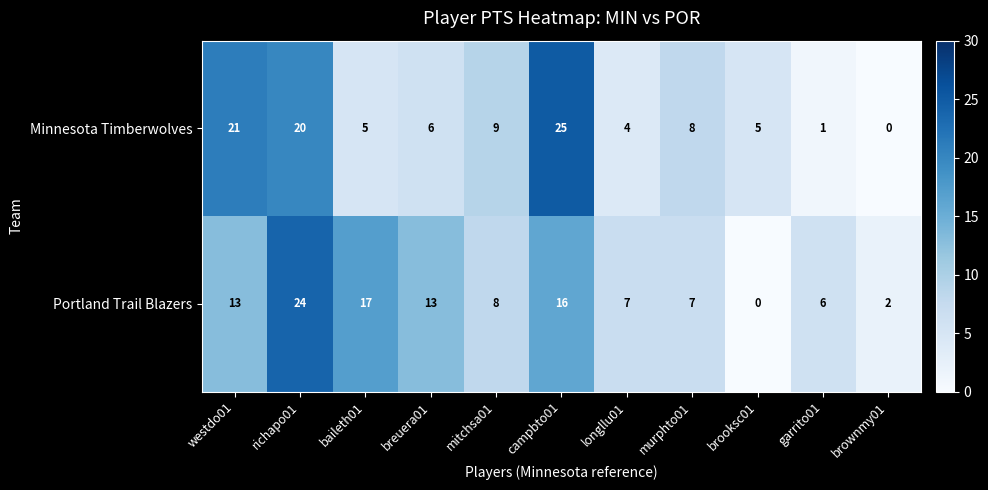

How many values in the Portland Trail Blazers series are below 8?

5